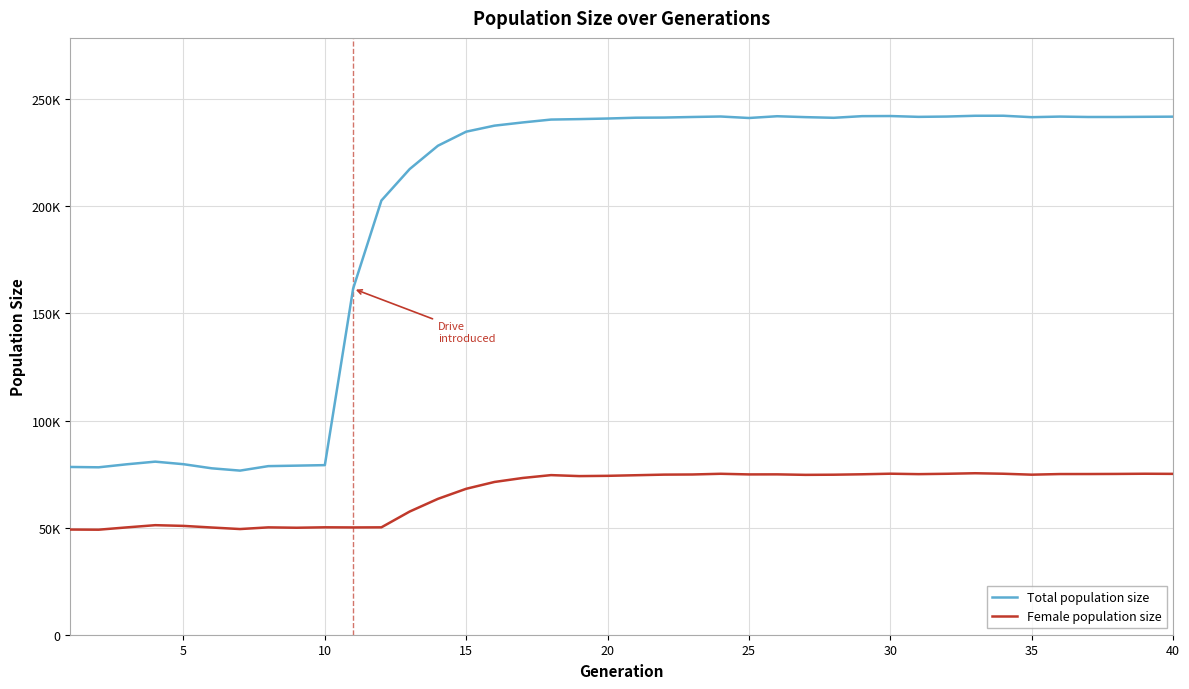

True or false: Female population size and Total population size intersect in this chart.

False